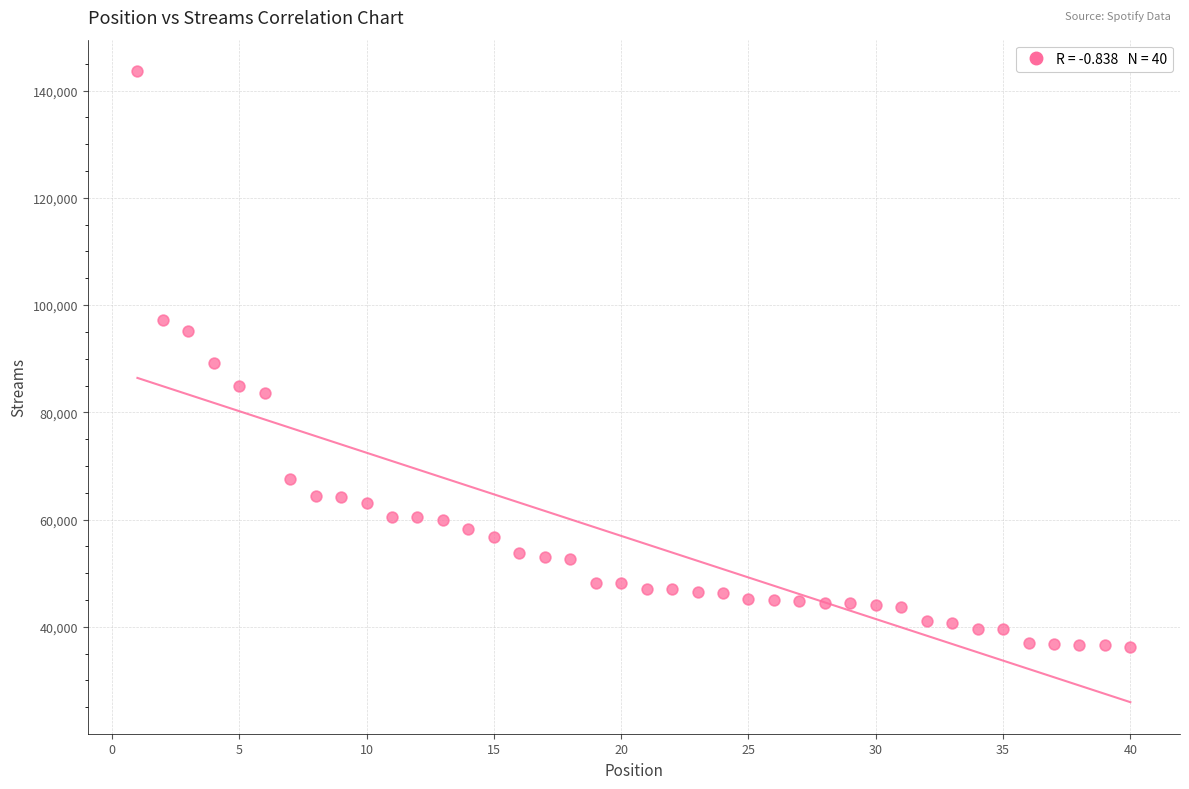

What is the range of X values (max minus min)?

39